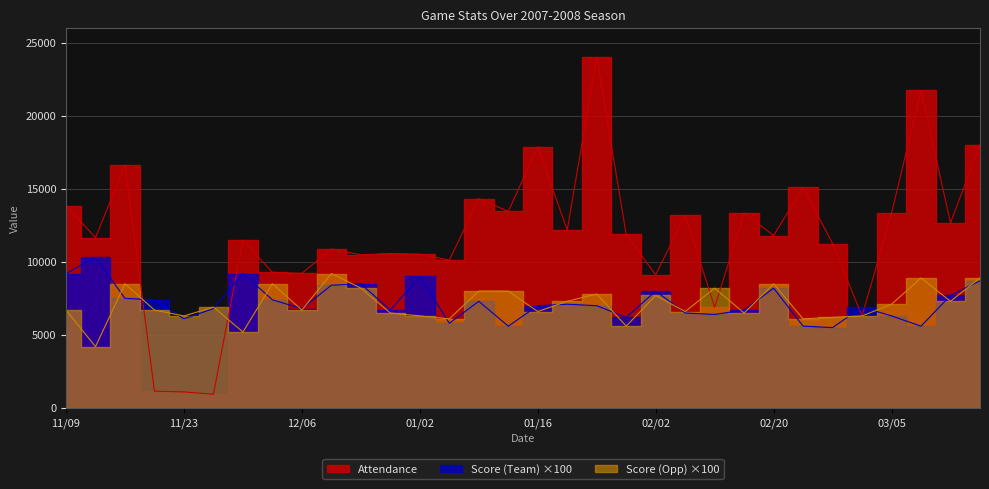

Reading left to right, list all the values displayed in this chart.

Attendance: 11/09=13848	11/12=11655	11/17=16620	11/22=1152	11/23=1103	11/25=938	11/28=11495	12/01=9281	12/06=9212	12/19=10880	12/22=10481	12/28=10569	01/02=10527	01/05=10110	01/09=14325	01/12=13449	01/16=17883	01/23=12178	01/26=23996	01/30=11876	02/02=9109	02/09=13193	02/13=6897	02/16=13336	02/20=11798	02/23=15093	02/27=11246	03/01=6294	03/05=13324	03/09=21734	03/13=12659	03/14=18020
Score (Team): 11/09=9200	11/12=10300	11/17=7500	11/22=7400	11/23=6100	11/25=6800	11/28=9200	12/01=7400	12/06=6800	12/19=8400	12/22=8500	12/28=6700	01/02=9000	01/05=5800	01/09=7300	01/12=5600	01/16=7000	01/23=7100	01/26=7000	01/30=6200	02/02=8000	02/09=6500	02/13=6400	02/16=6700	02/20=8200	02/23=5600	02/27=5500	03/01=6900	03/05=6300	03/09=5600	03/13=7700	03/14=8700
Score (Opp): 11/09=6700	11/12=4200	11/17=8500	11/22=6700	11/23=6300	11/25=6900	11/28=5200	12/01=8500	12/06=6700	12/19=9200	12/22=8200	12/28=6500	01/02=6300	01/05=6100	01/09=8000	01/12=8000	01/16=6600	01/23=7300	01/26=7800	01/30=5600	02/02=7700	02/09=6600	02/13=8200	02/16=6500	02/20=8500	02/23=6100	02/27=6200	03/01=6300	03/05=7100	03/09=8900	03/13=7300	03/14=8900